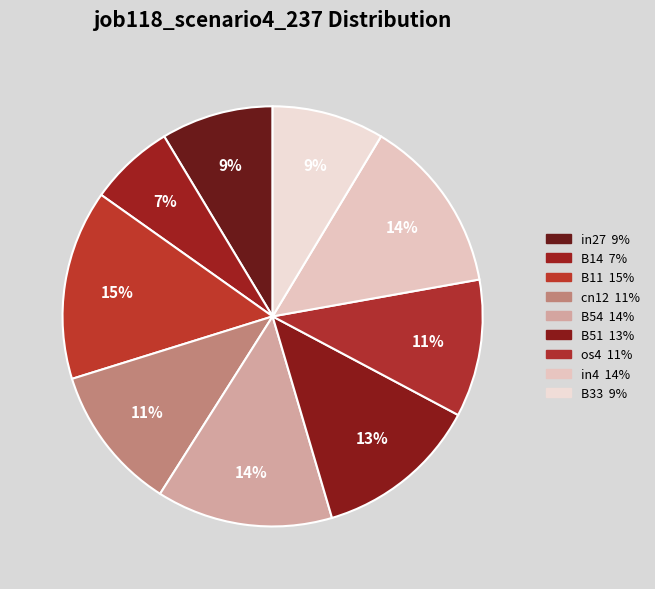

Combined, do in27 and B54 account for over 50%?

No